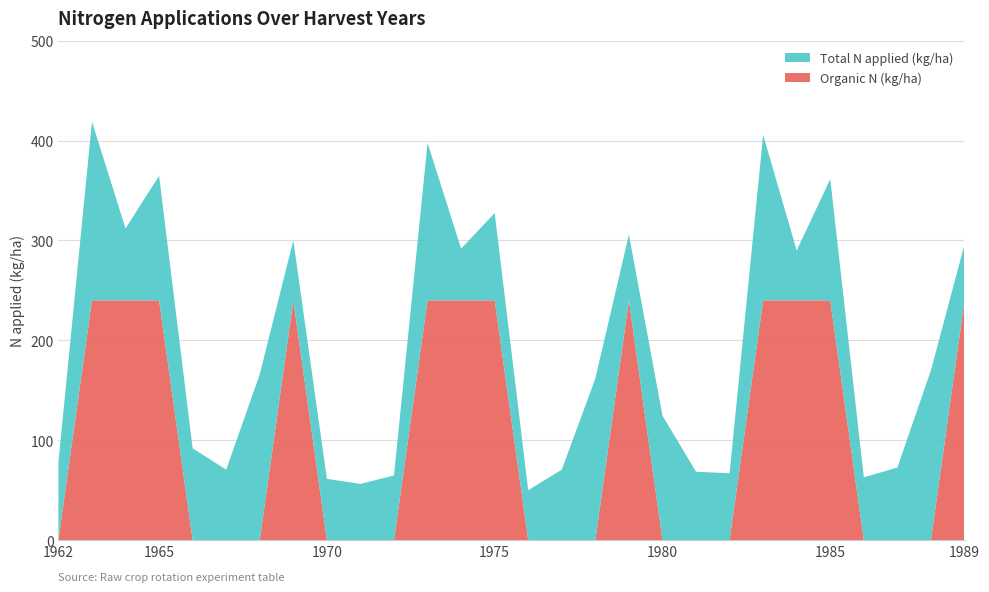

Reading left to right, list all the values displayed in this chart.

Total N applied (kg/ha): 77.8	178.9	72.0	124.7	91.8	70.5	166.1	60.1	61.3	56.2	64.7	157.6	51.8	87.4	49.9	70.5	161.7	65.9	124.6	68.4	66.9	165.7	49.9	121.5	62.8	72.6	170.0	55.9
Organic N (kg/ha): 0.0	240.0	240.0	240.0	0.0	0.0	0.0	240.0	0.0	0.0	0.0	240.0	240.0	240.0	0.0	0.0	0.0	240.0	0.0	0.0	0.0	240.0	240.0	240.0	0.0	0.0	0.0	240.0